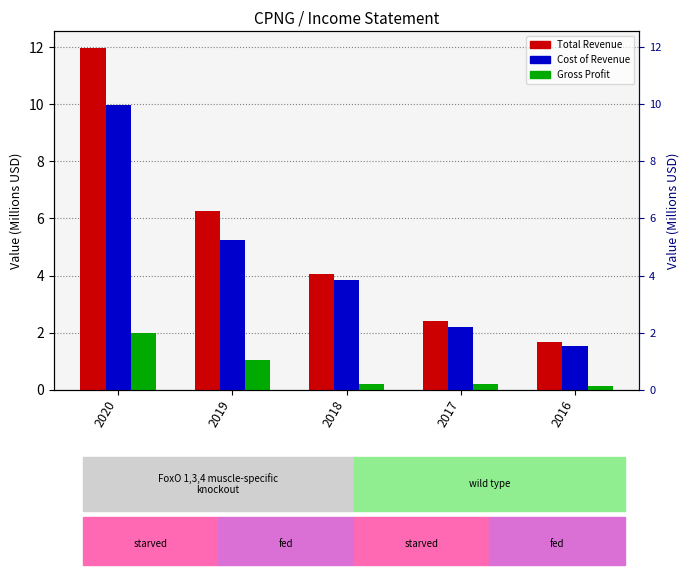

What is the average value of the Total Revenue series?

5.3